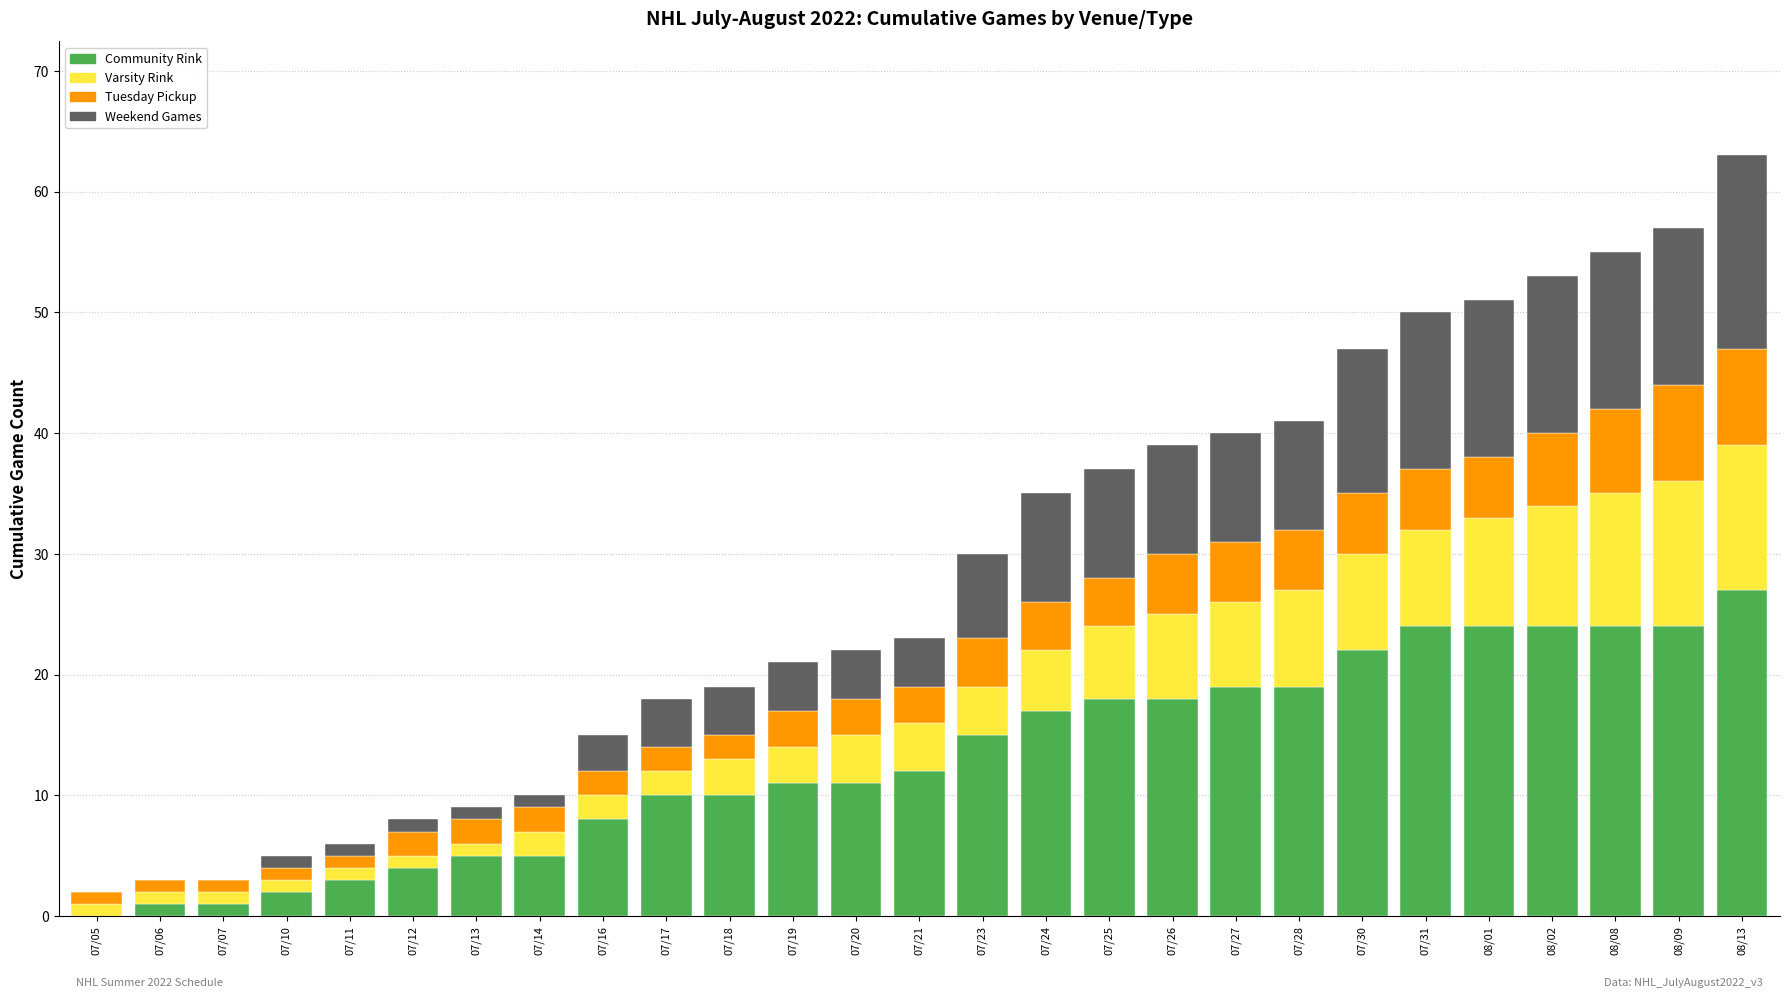

At which category is the sum across all series the highest?

08/13